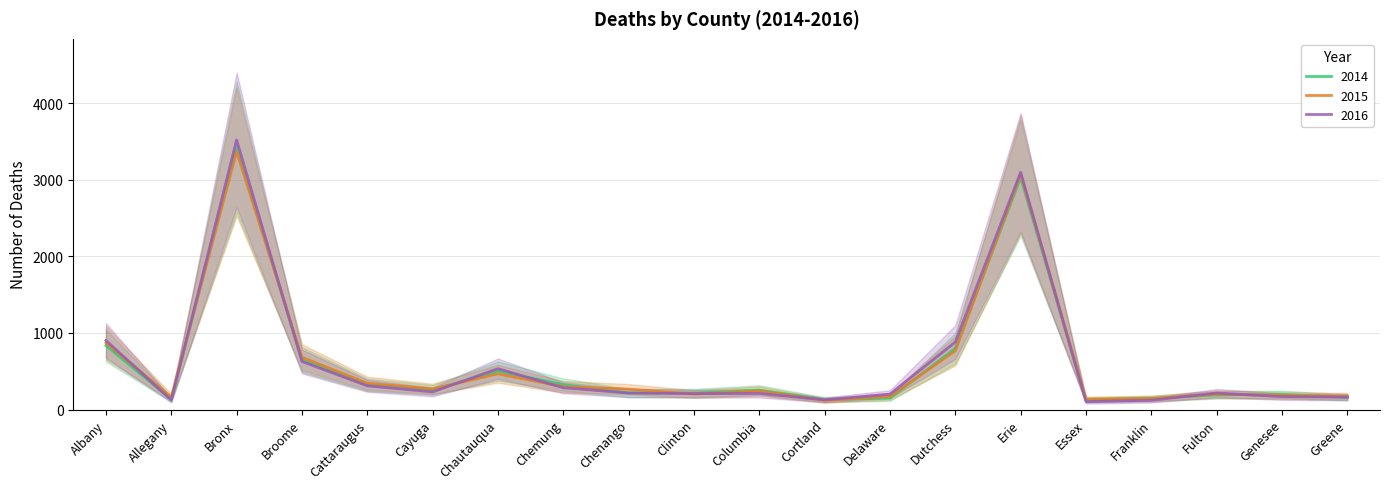

Is the value of 2014 at Allegany greater than the value of 2015 at Clinton?

No